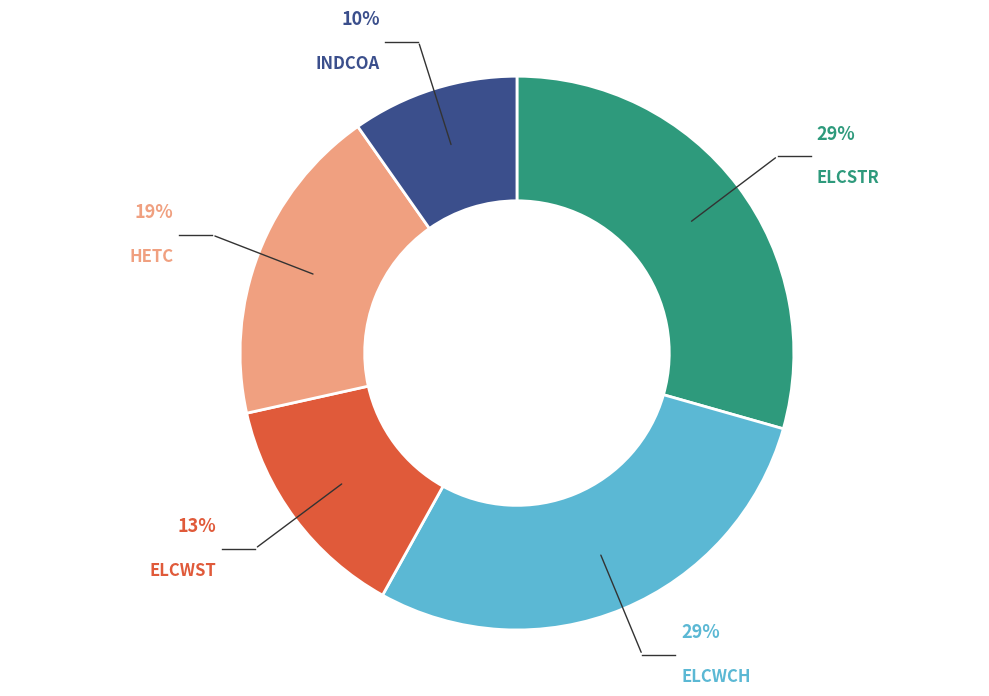

Does any single category account for the majority?

No